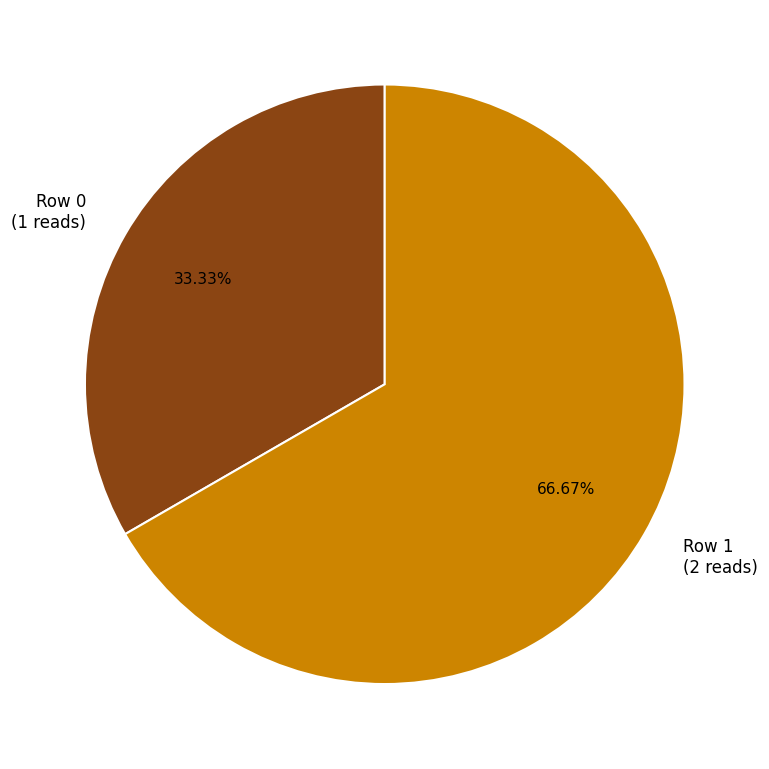

Is it true that Row 1 is 54% of the pie?

False